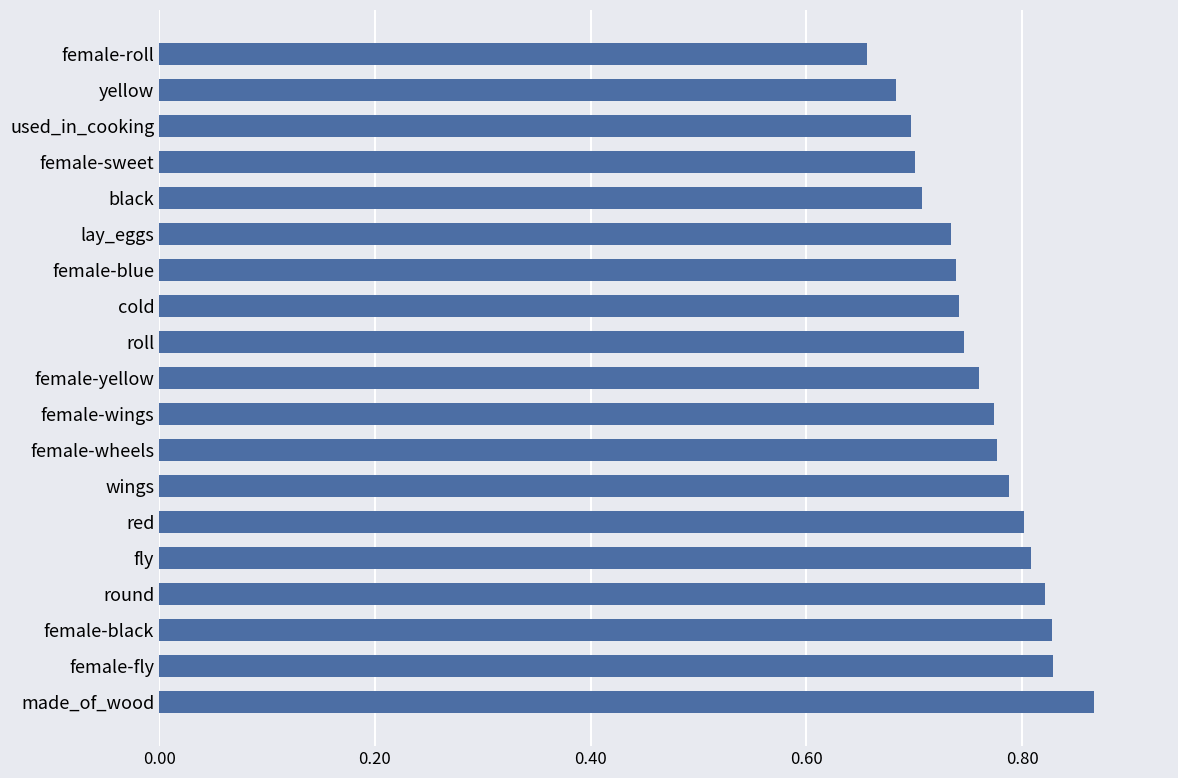

What is the sum of all values?

14.5